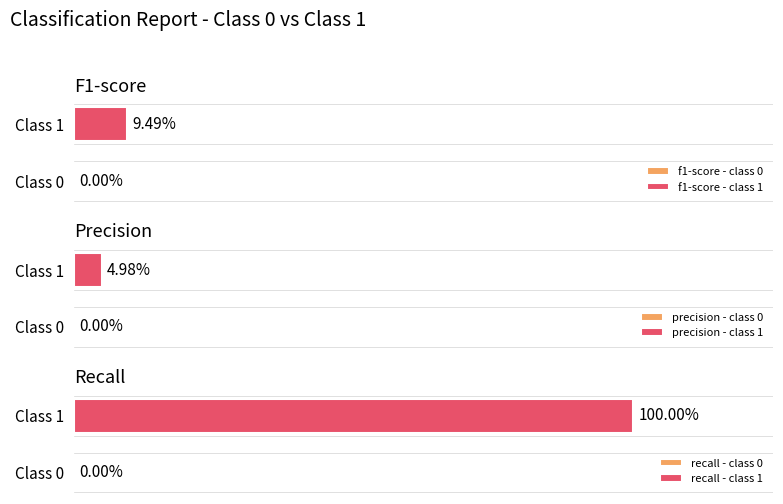

Which series changed the most between 0 and 1?

recall